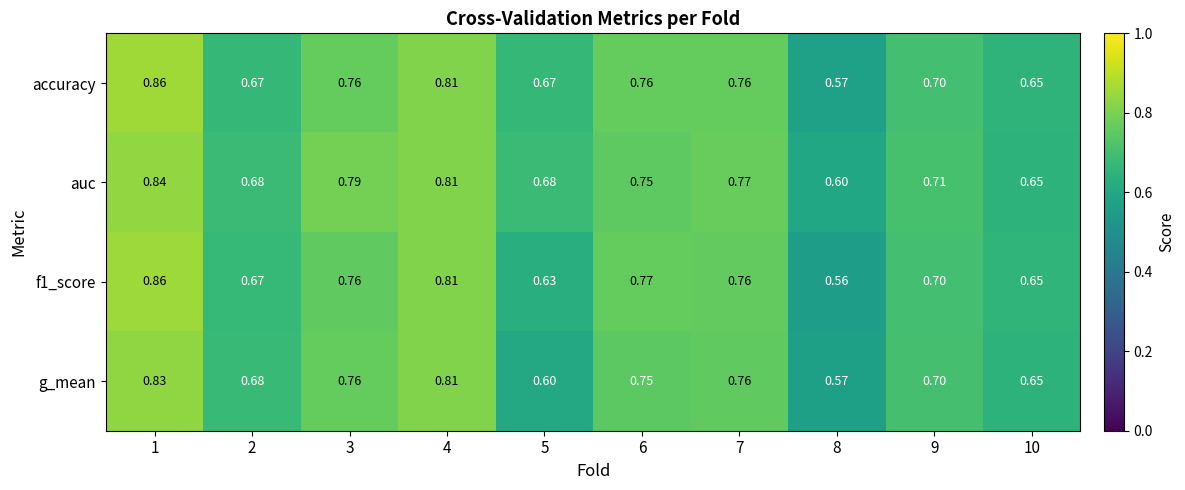

Between 3 and 10, which series saw the biggest shift?

auc